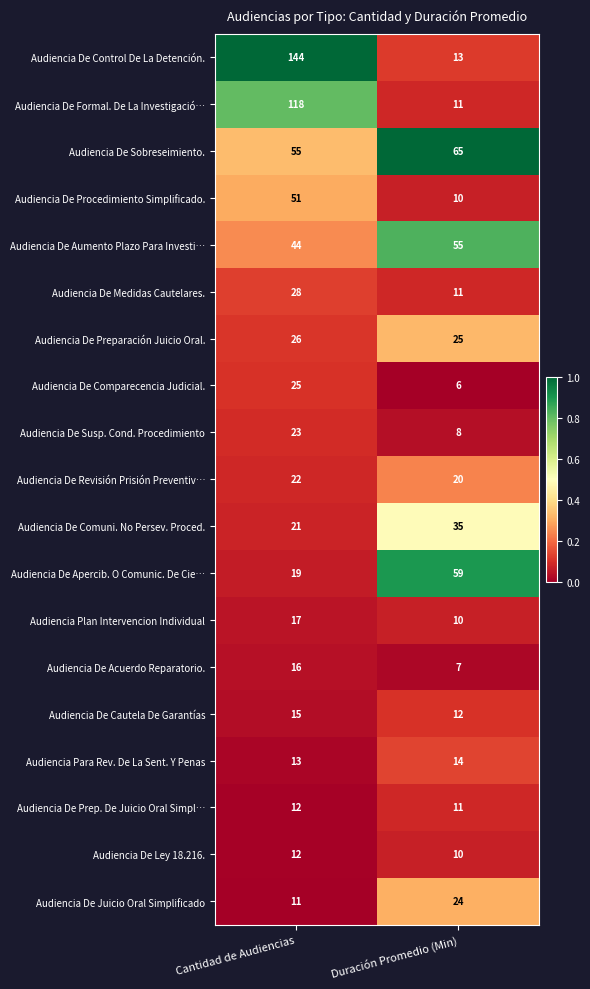

List the labels in order of Audiencia Para Rev. De La Sent. Y Penas value, largest first.

Duración Promedio (Min), Cantidad de Audiencias